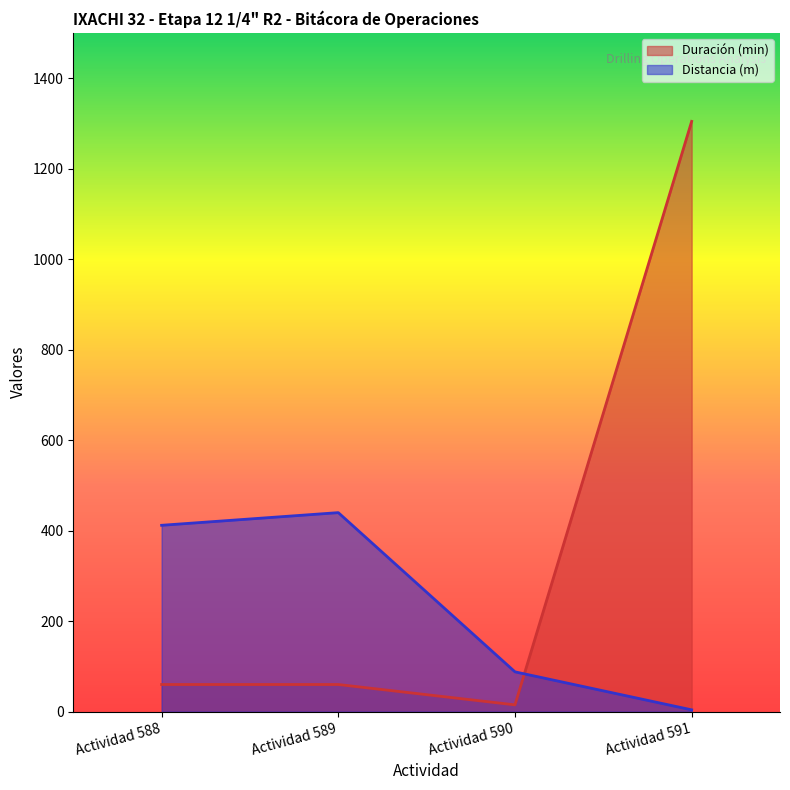

At which category is the sum across all series the highest?

Actividad 591